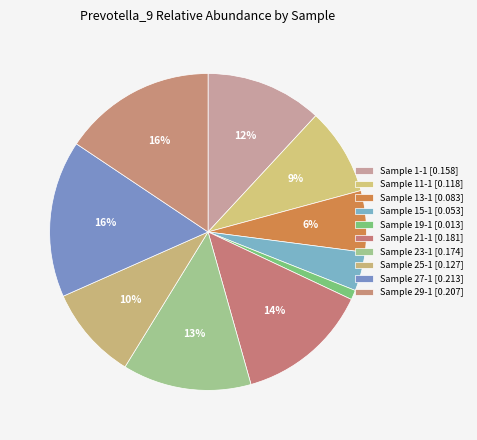

Which has a higher value, Sample 15-1 or Sample 13-1?

Sample 13-1